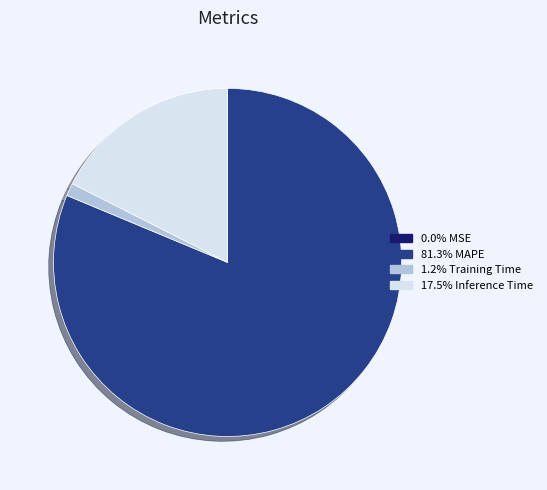

Is there any slice that represents more than half of the pie?

Yes